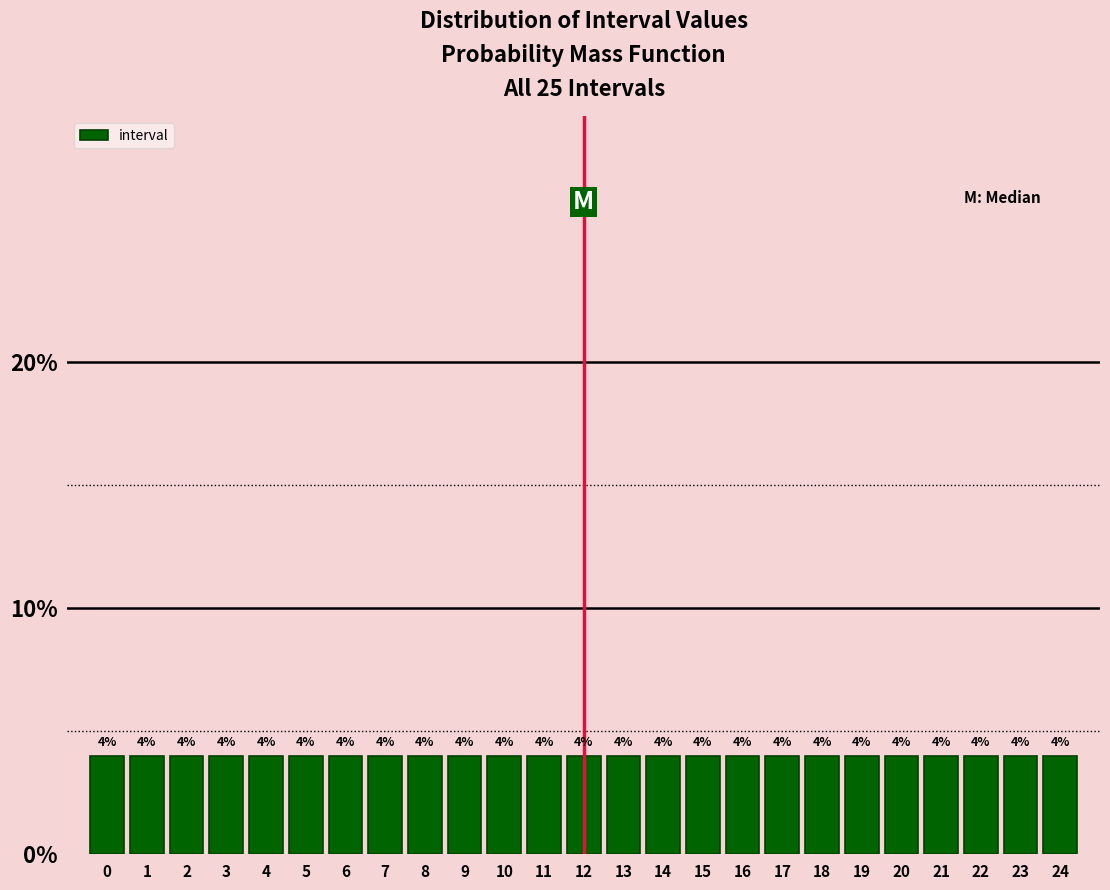

What is the height of the bar covering 13.5 to 14.5 on the x-axis?

4